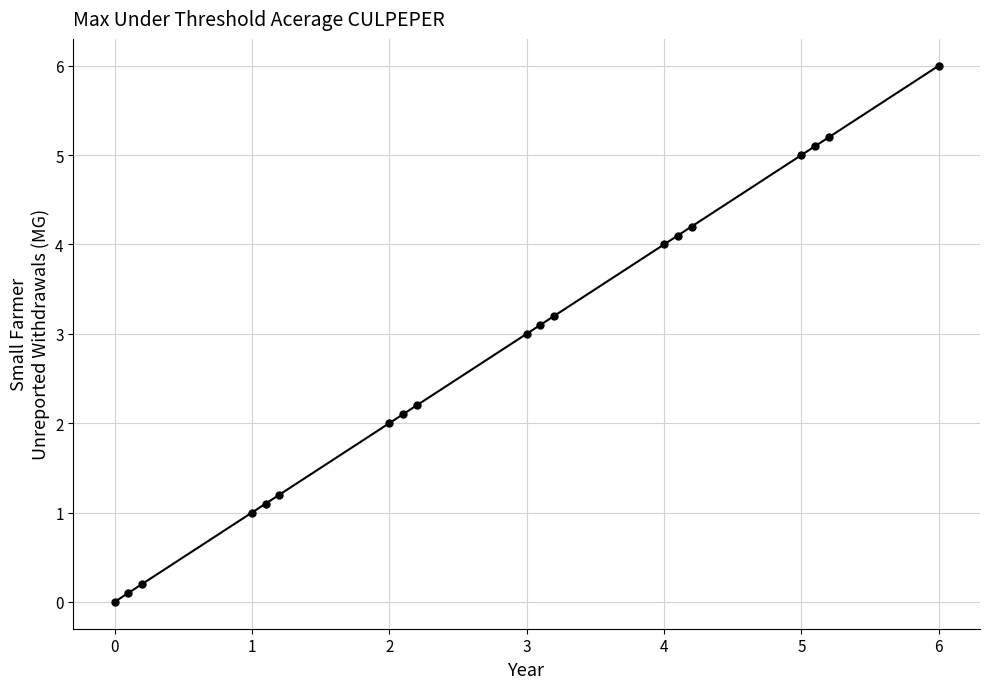

What is the average value?

2.8